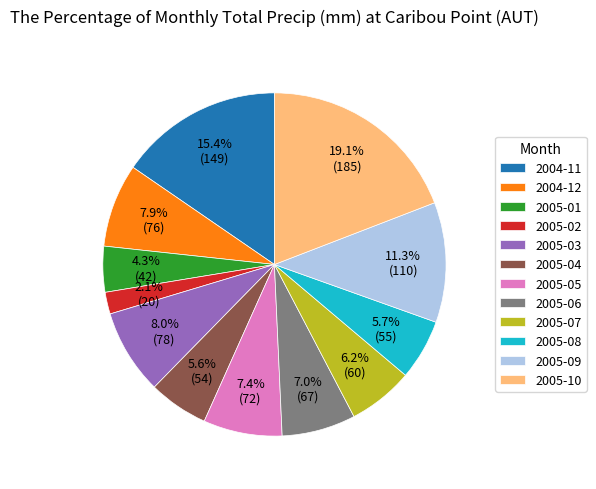

Is it true that 2005-10 is 5% of the pie?

False